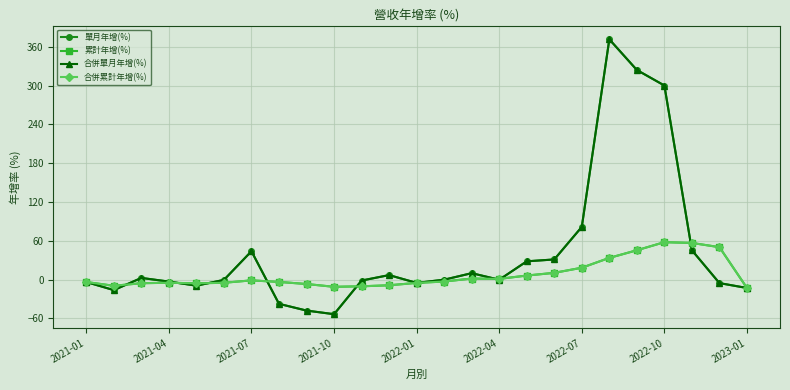

Is this an area chart (filled region under the line)?

No